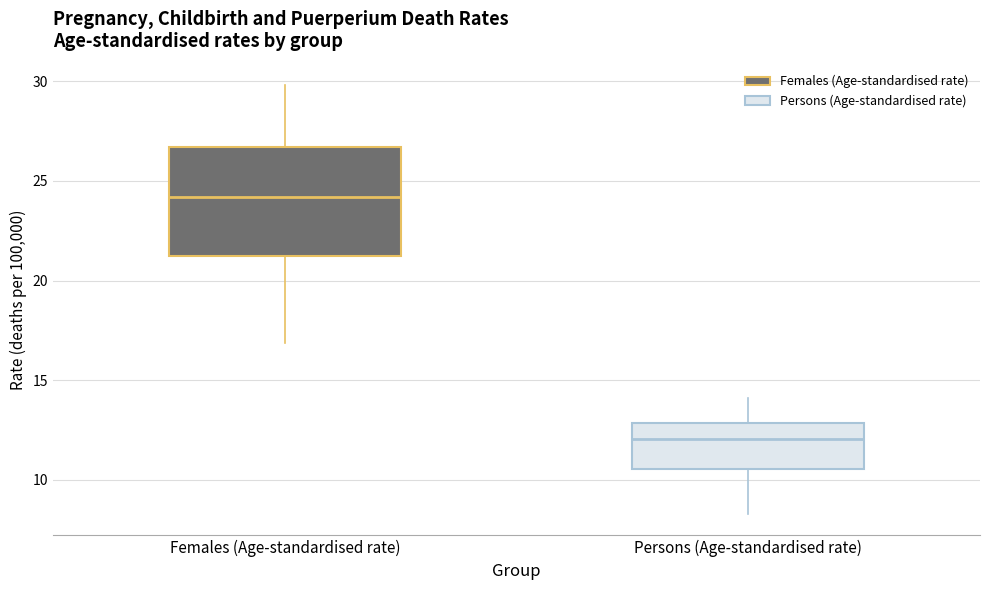

Reading left to right, transcribe this box plot: for each box, give where its median line is, the range the box spans, and where its two whiskers end, as read against the y-axis. The values are not printed on the chart, so give them approximately, as read against the axis.

Females (Age-standardised rate): median 24.0, box 21.0 to 26.5, whiskers 17.0 to 30.0
Persons (Age-standardised rate): median 12.0, box 10.5 to 13.0, whiskers 8.5 to 14.0